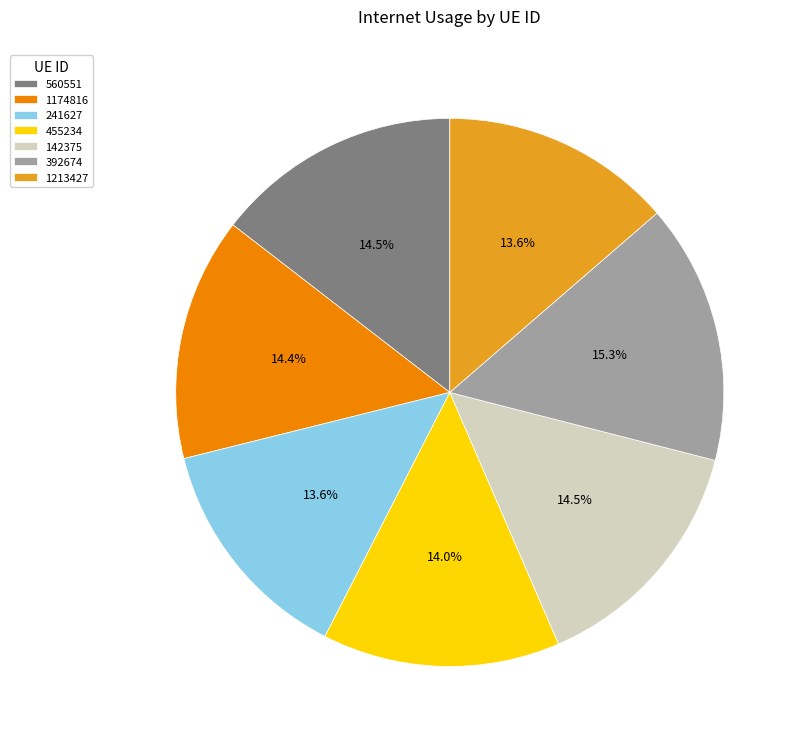

To the nearest percent, what percentage of the pie is 392674?

15%